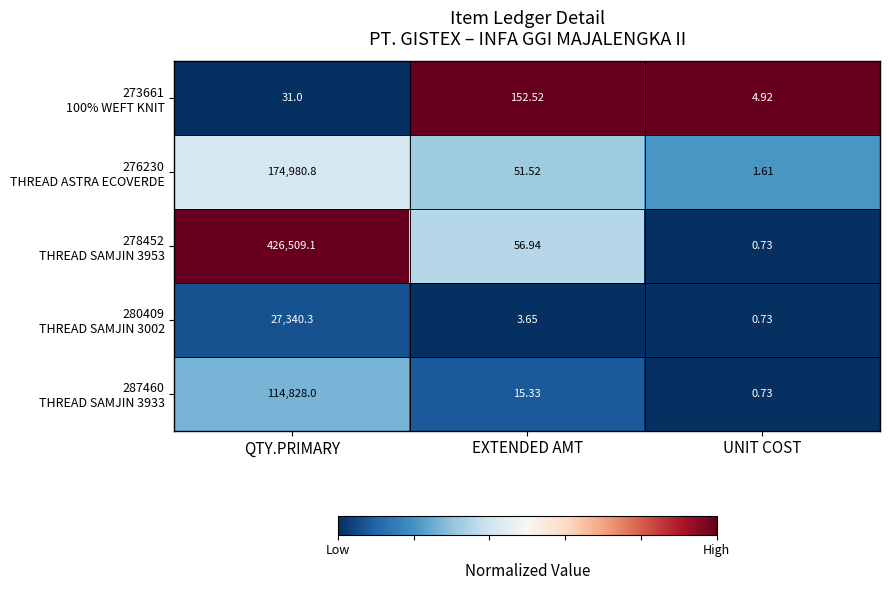

At which category is the sum across all series the highest?

QTY.PRIMARY